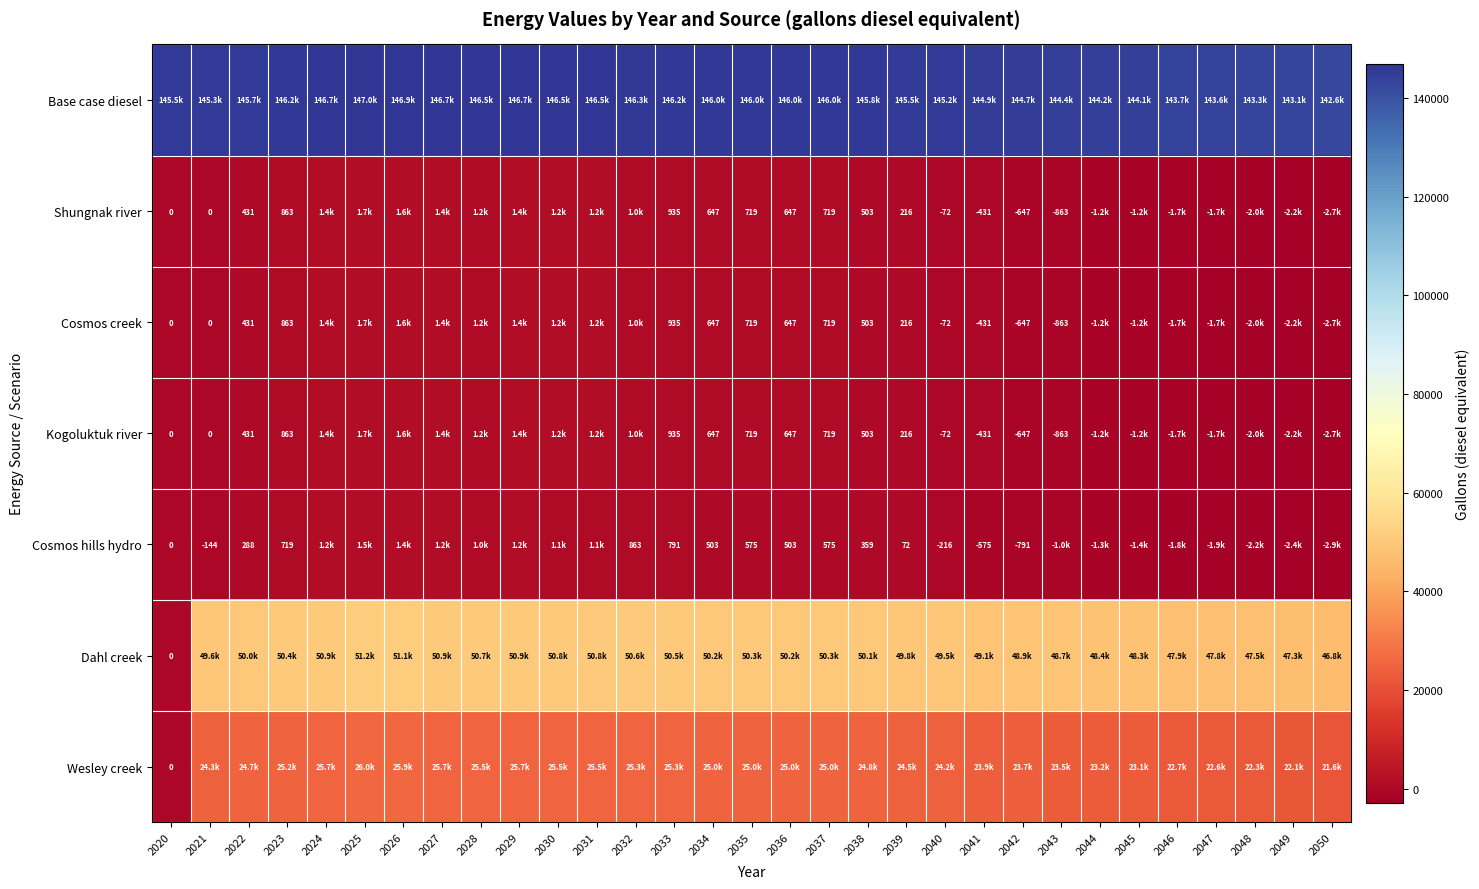

Which series has the widest spread of values?

Dahl creek